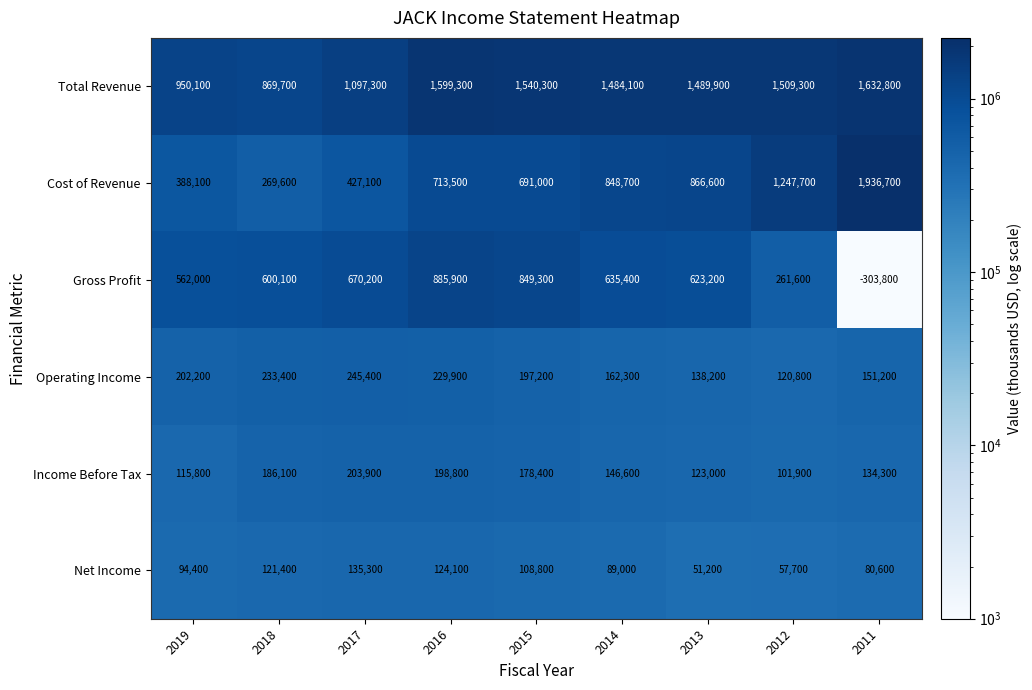

Which series has the largest total across all categories?

Total Revenue